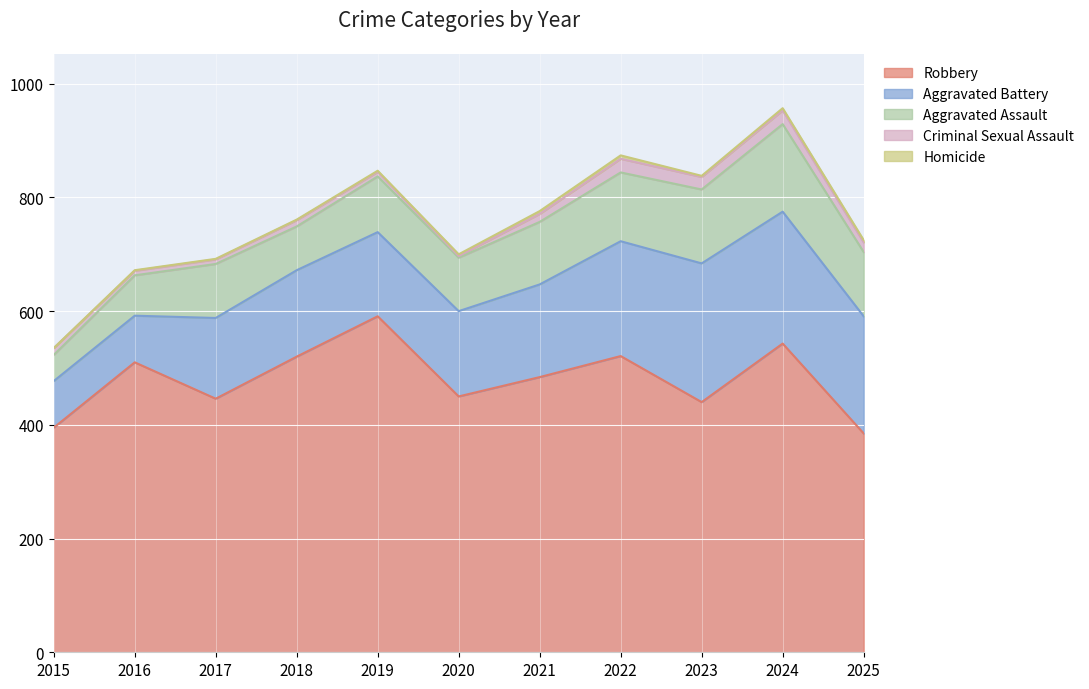

What is the average value of the Aggravated Assault series?

101